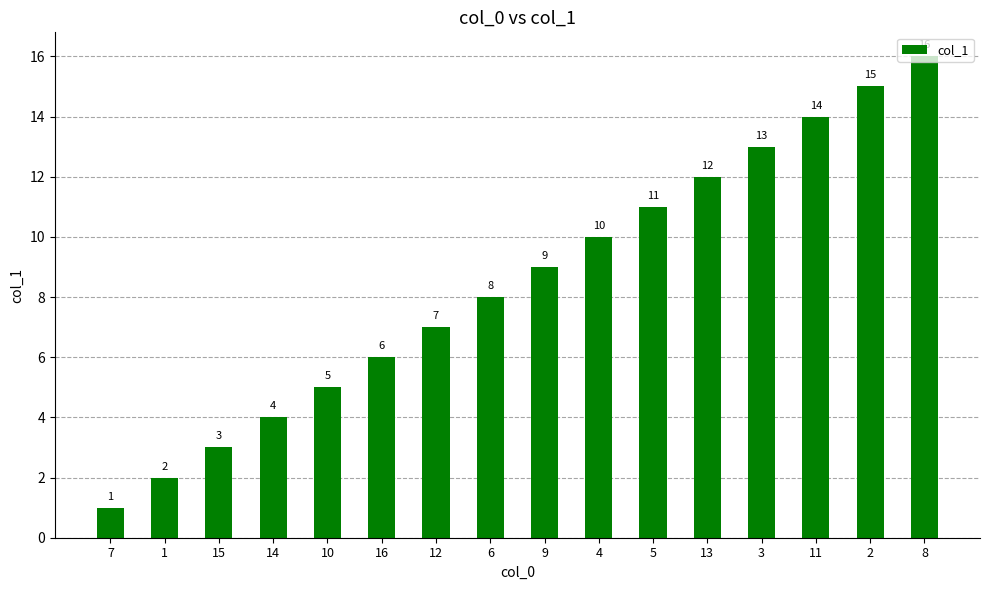

What is the label of the 13th bar from the left?

3